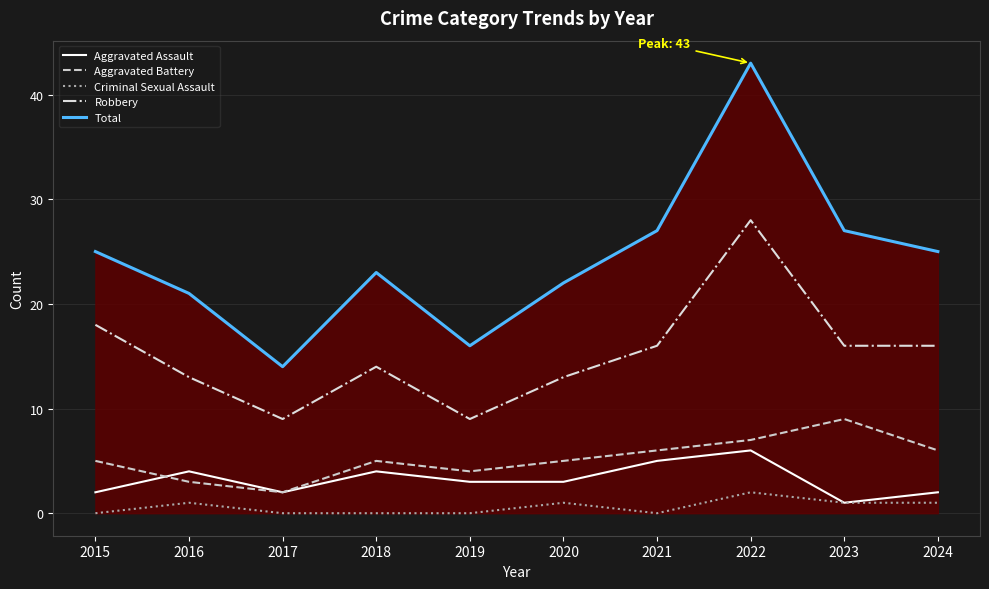

Rank the series at 2024 from highest to lowest value.

Total, Robbery, Aggravated Battery, Aggravated Assault, Criminal Sexual Assault